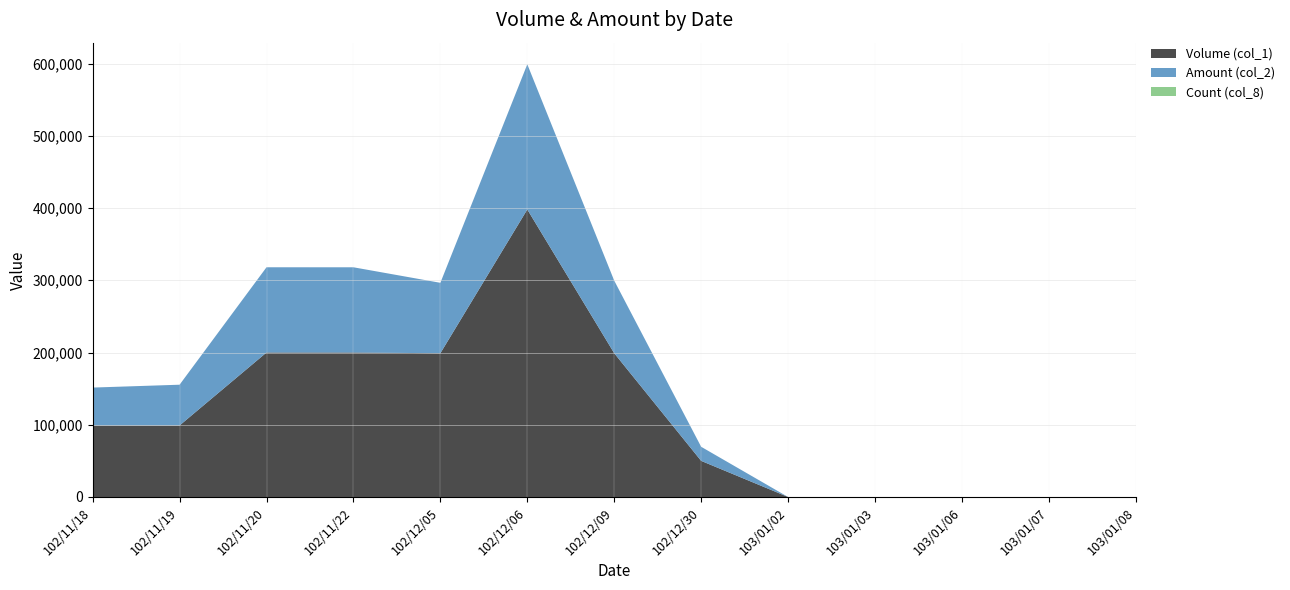

Reading left to right, list all the values displayed in this chart.

Volume (col_1): 99000	99000	200000	200000	199000	398000	199000	50000	0	0	0	0	0
Amount (col_2): 52470	56430	118010	117990	97510	200990	100500	19500	0	0	0	0	0
Count (col_8): 1	1	2	2	1	4	2	1	0	0	0	0	0